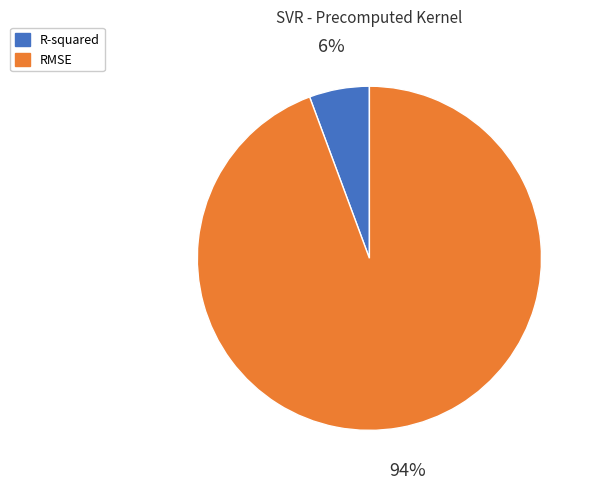

Between RMSE and R-squared, which is larger?

RMSE